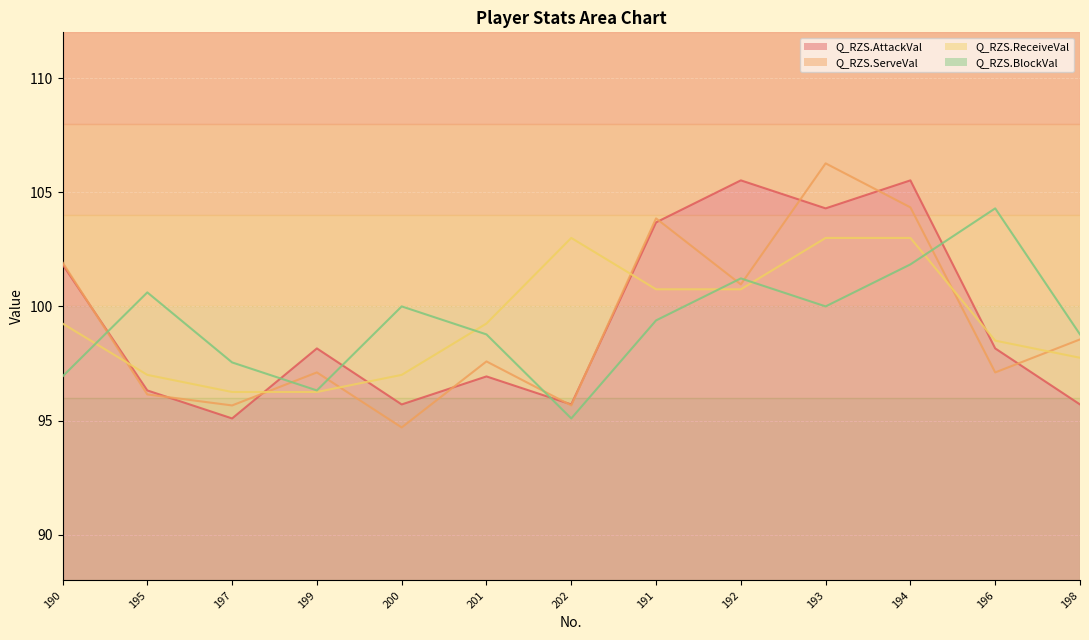

Rank the categories by Q_RZS.ServeVal value from lowest to highest.

200, 197, 202, 195, 199, 196, 201, 198, 192, 190, 191, 194, 193